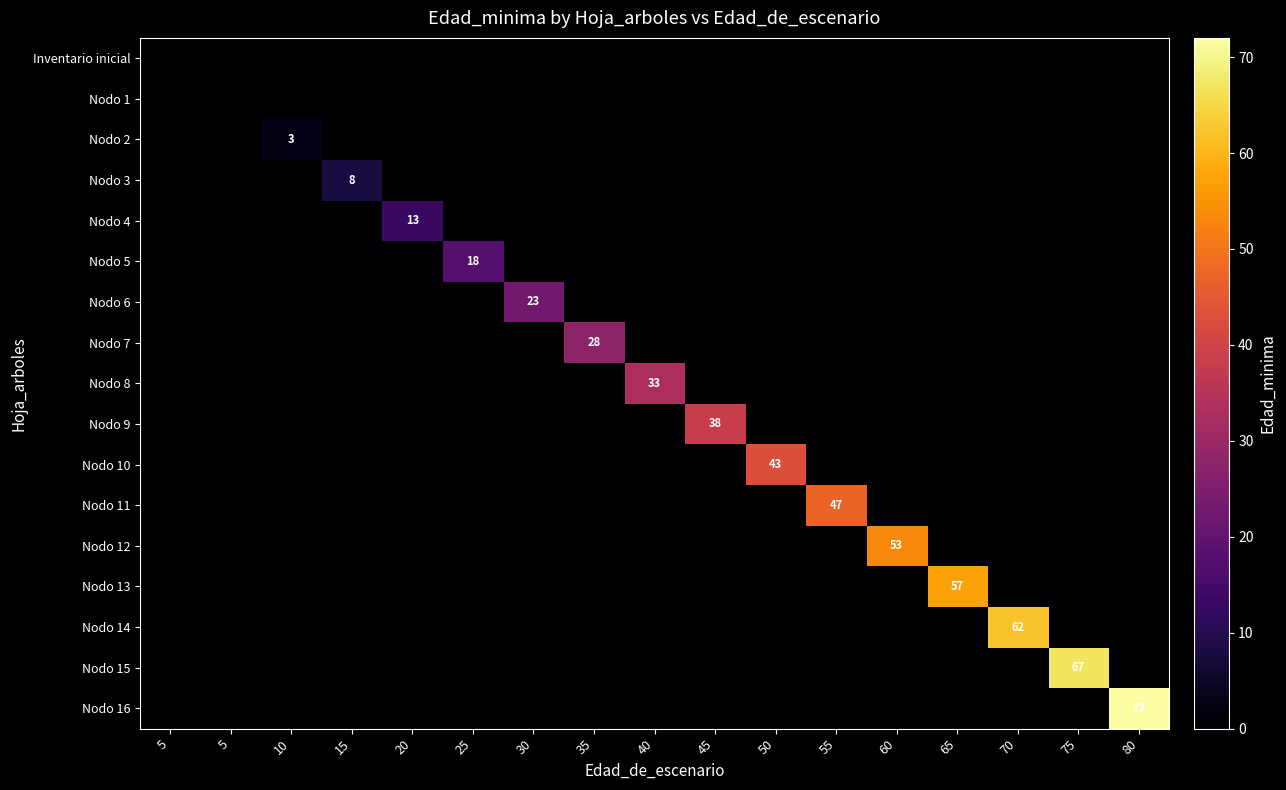

Rank the series by their maximum value, from highest to lowest.

Nodo 16, Nodo 15, Nodo 14, Nodo 13, Nodo 12, Nodo 11, Nodo 10, Nodo 9, Nodo 8, Nodo 7, Nodo 6, Nodo 5, Nodo 4, Nodo 3, Nodo 2, Inventario inicial, Nodo 1